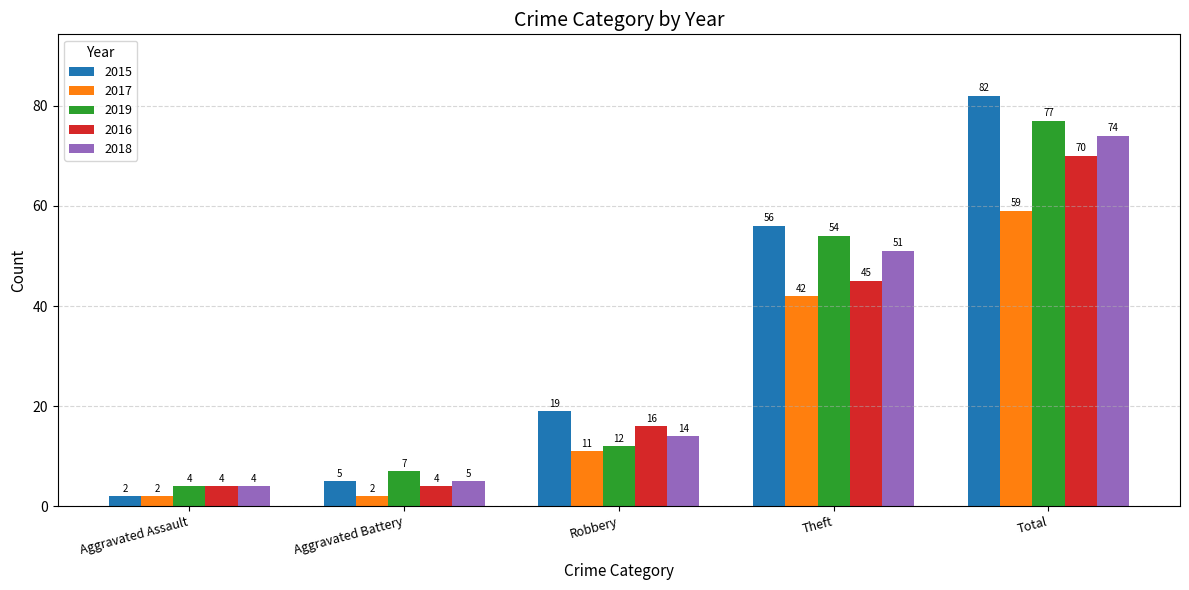

Reading left to right, extract all data points from this chart.

2015: 2	5	19	56	82
2017: 2	2	11	42	59
2019: 4	7	12	54	77
2016: 4	4	16	45	70
2018: 4	5	14	51	74